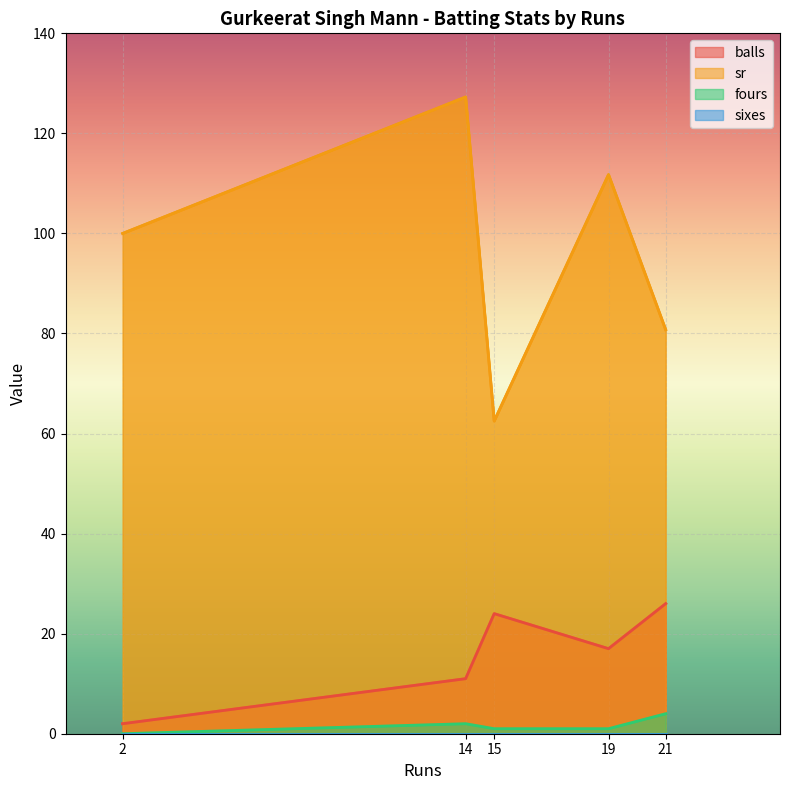

At which category is the sum across all series the highest?

14